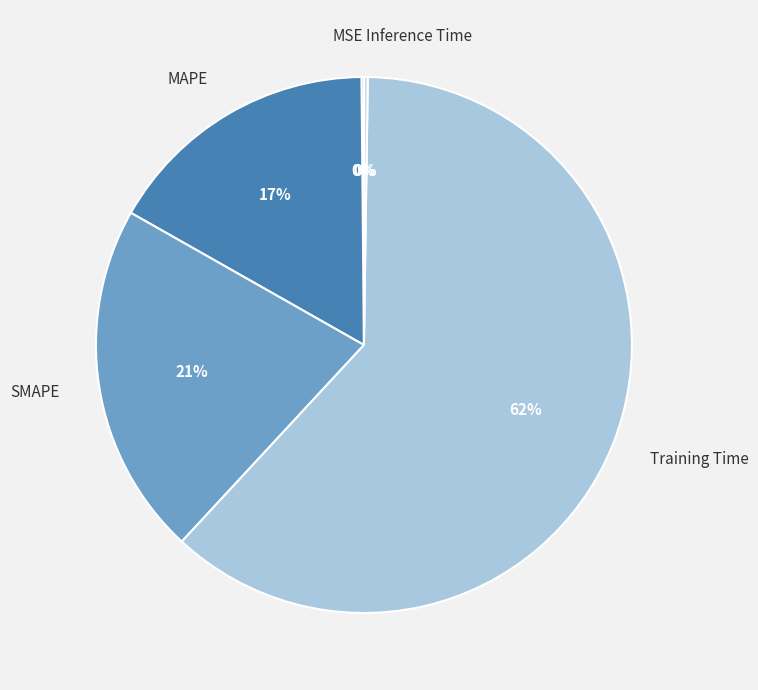

What is the largest slice in the pie chart?

Training Time